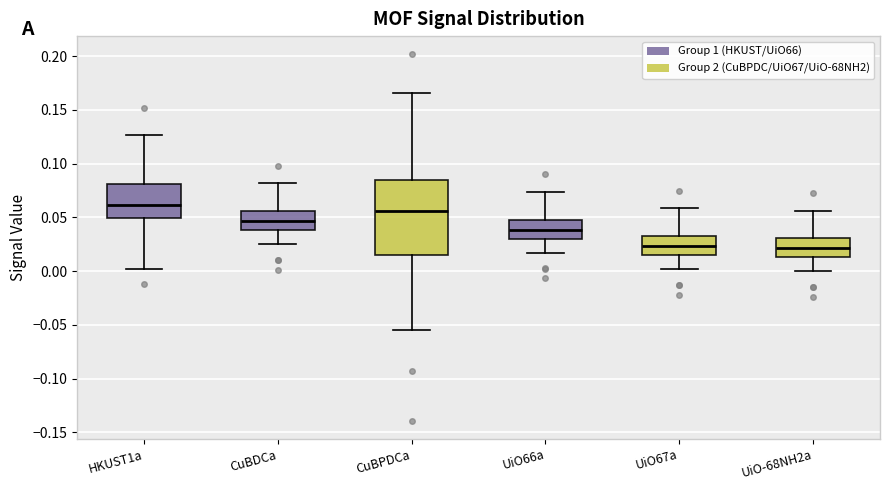

Comparing the boxes themselves (not the whiskers), which one is the tallest?

CuBPDCa